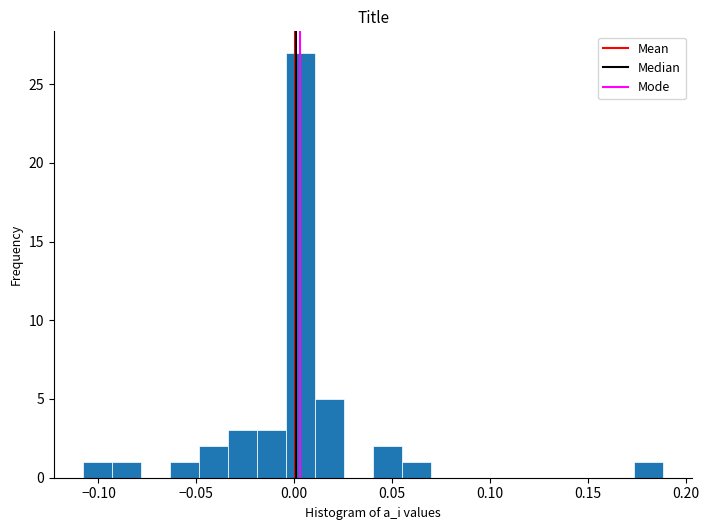

Around what value on the x-axis is the tallest bar? Give the approximate position of its centre, as read against the axis.

0.005